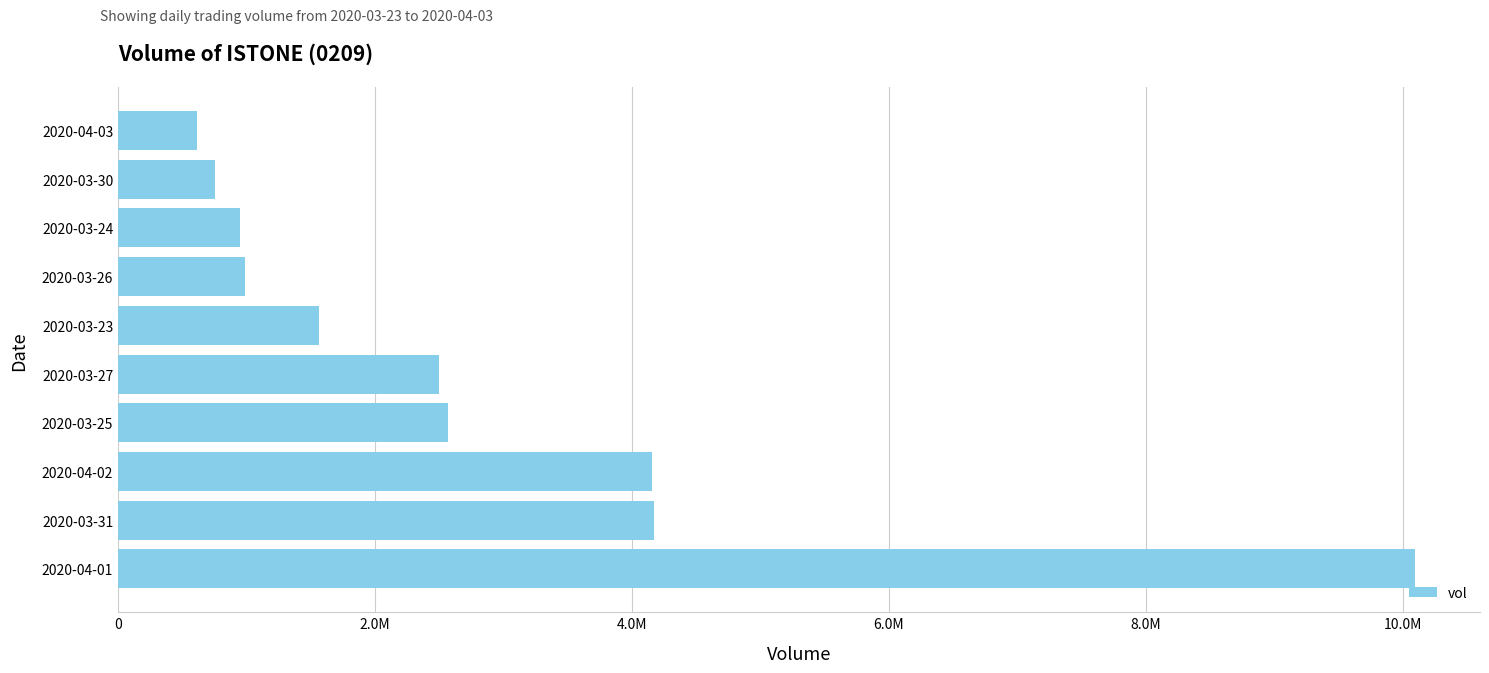

Does the chart contain any negative values?

No